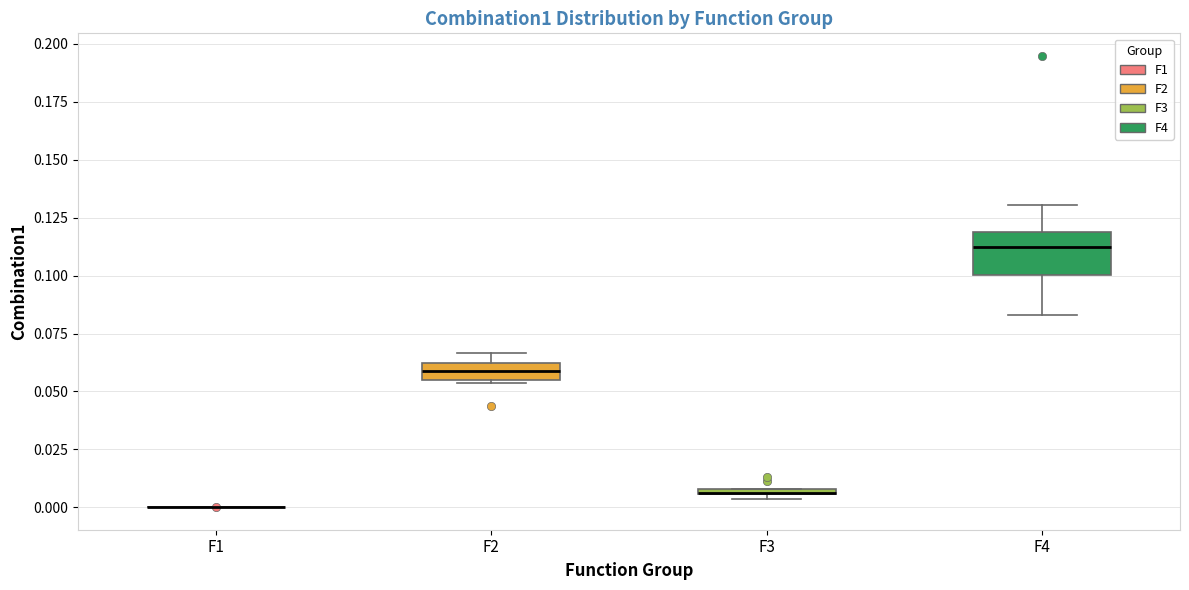

Comparing the boxes themselves (not the whiskers), which one is the tallest?

F4